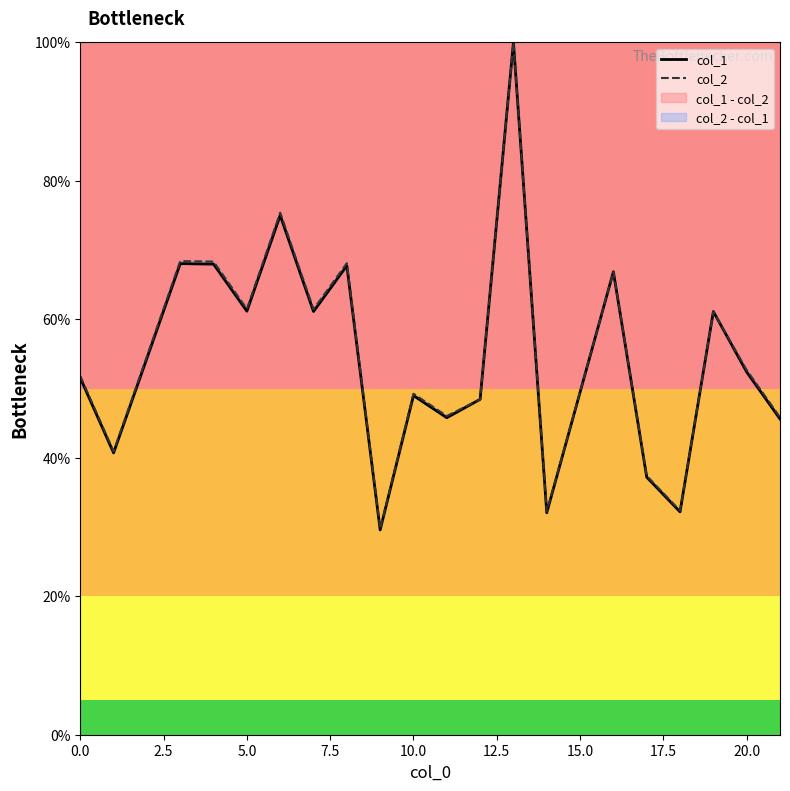

Rank the series at 0.0 from lowest to highest value.

col_1, col_2